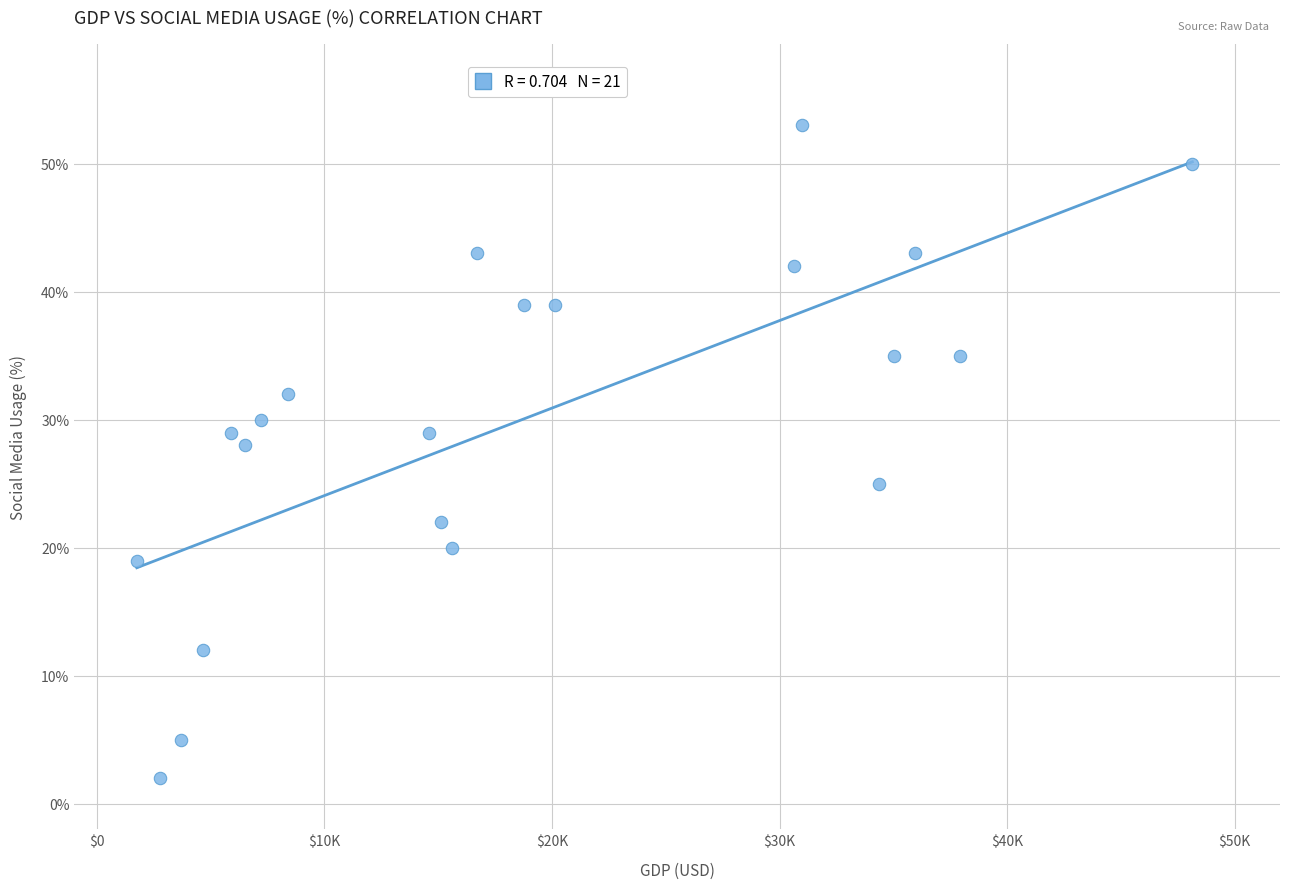

What Y value in the scatter plot is closest to 27?

28